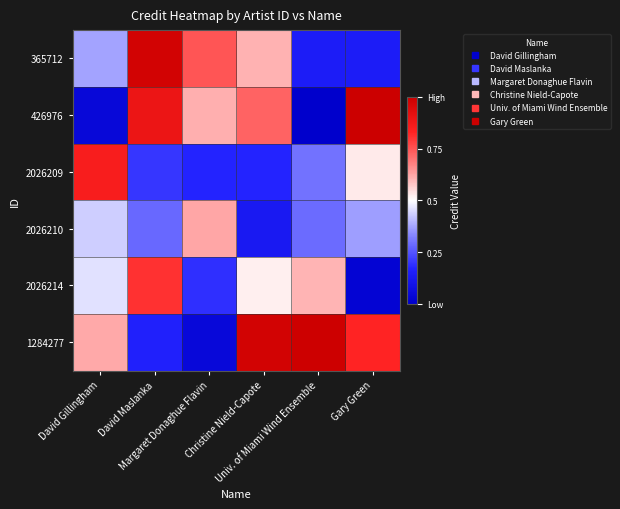

Which category has the lowest value across all series?

Univ. of Miami Wind Ensemble